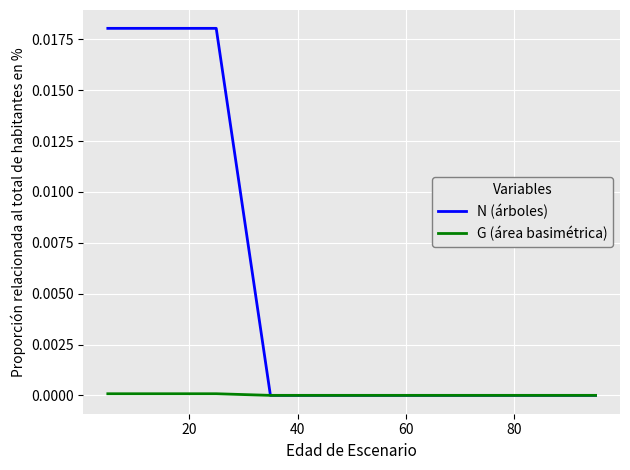

Which series has the largest total across all categories?

N (árboles)